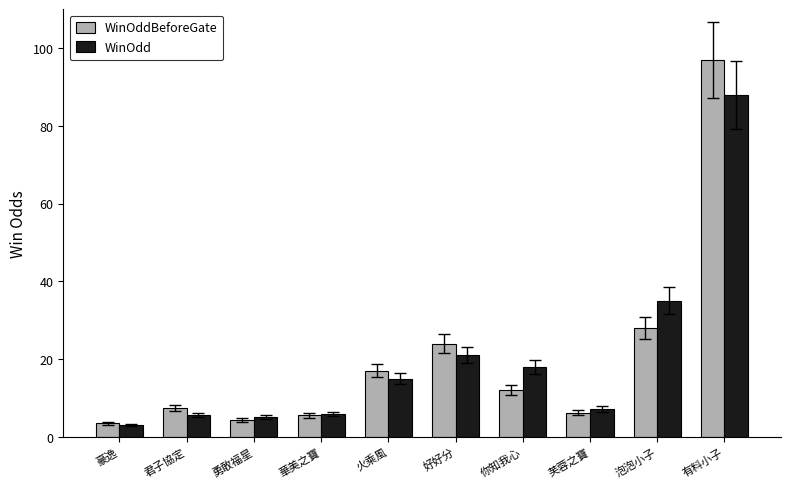

At which category does the chart reach its minimum across all series?

豪逸